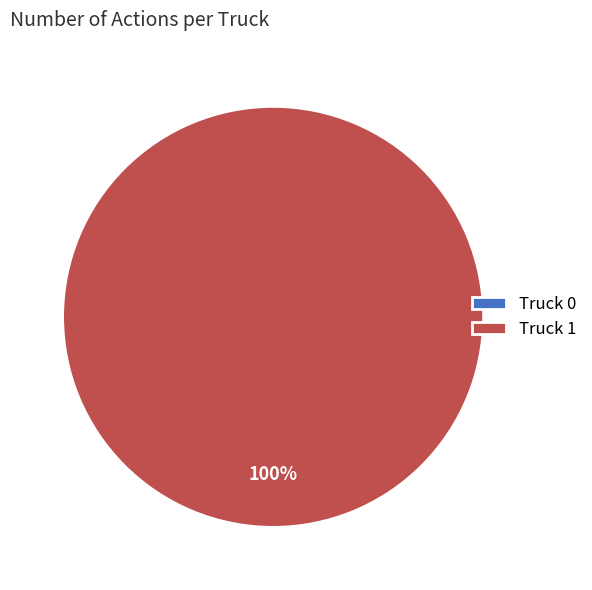

To the nearest percent, what percentage of the pie is Truck 1?

100%